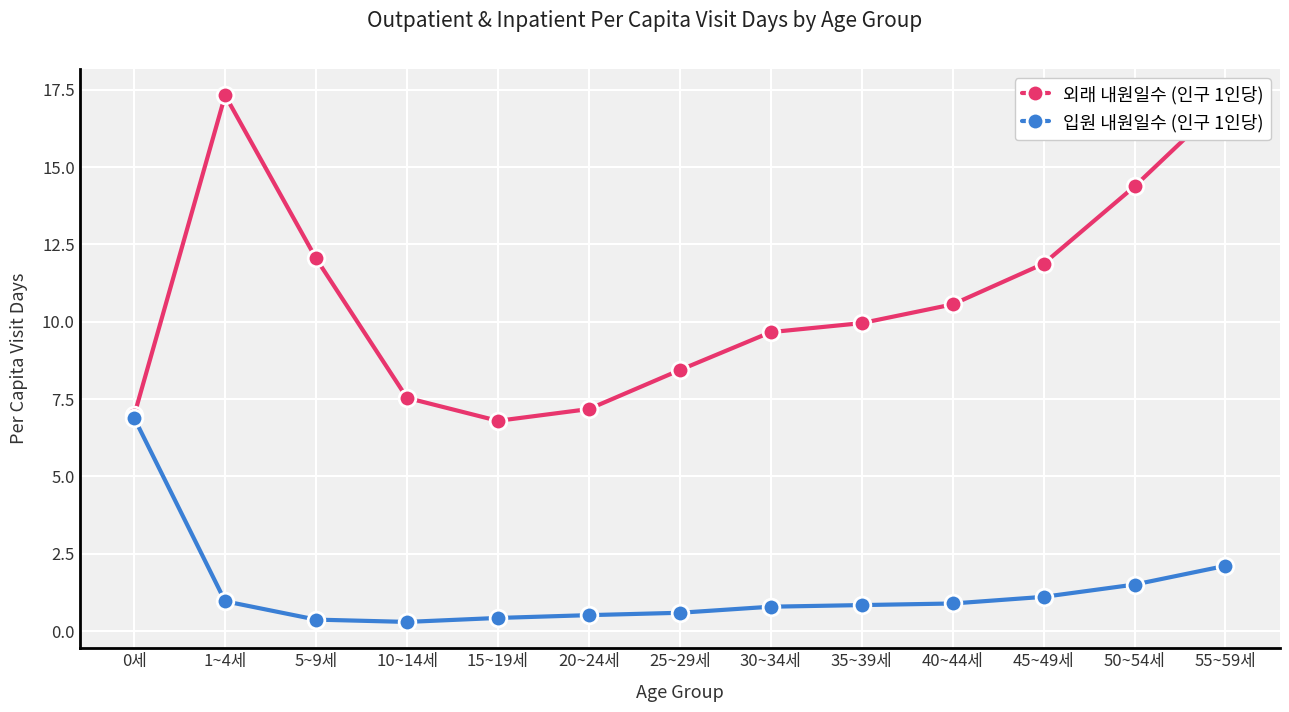

Read the 외래 내원일수 (인구 1인당) value at 25~29세.

8.4